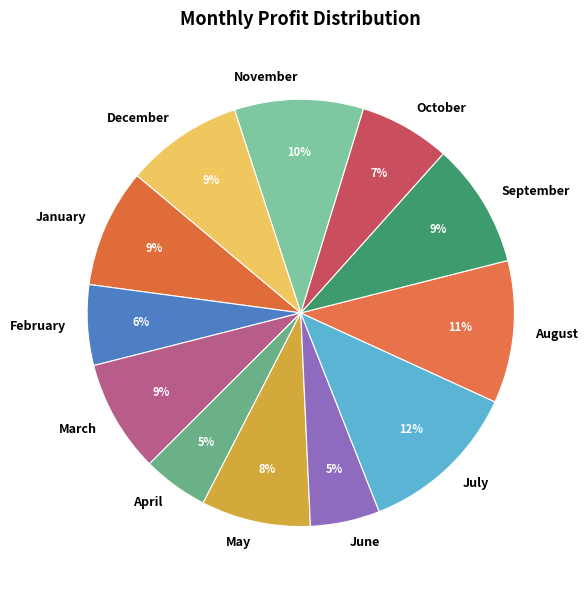

Which has a higher value, April or December?

December